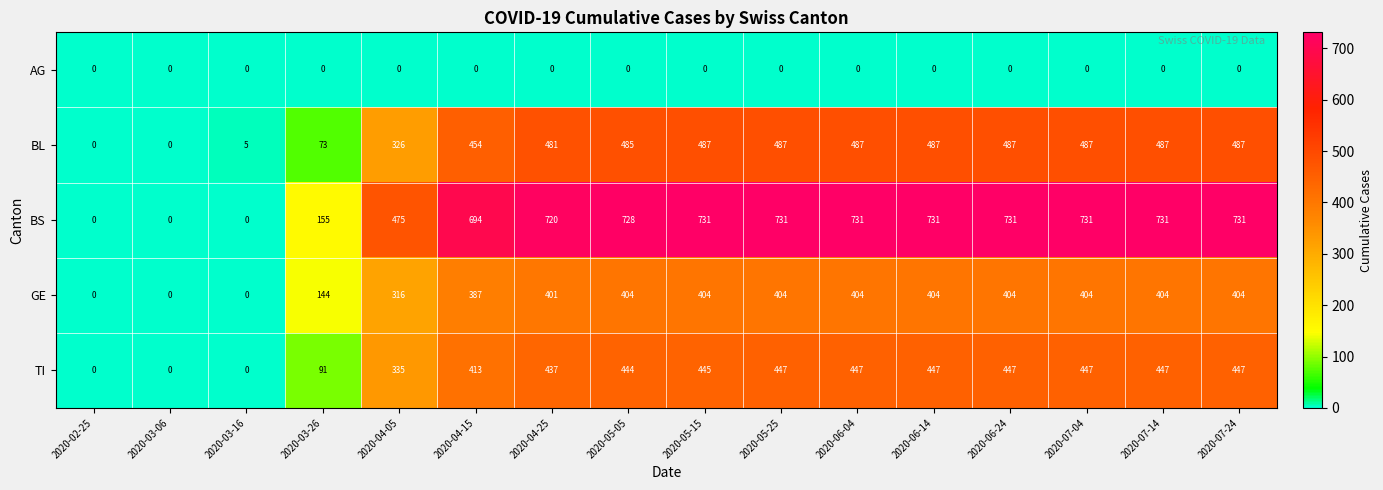

Rank the series by their maximum value, from highest to lowest.

BS, BL, TI, GE, AG